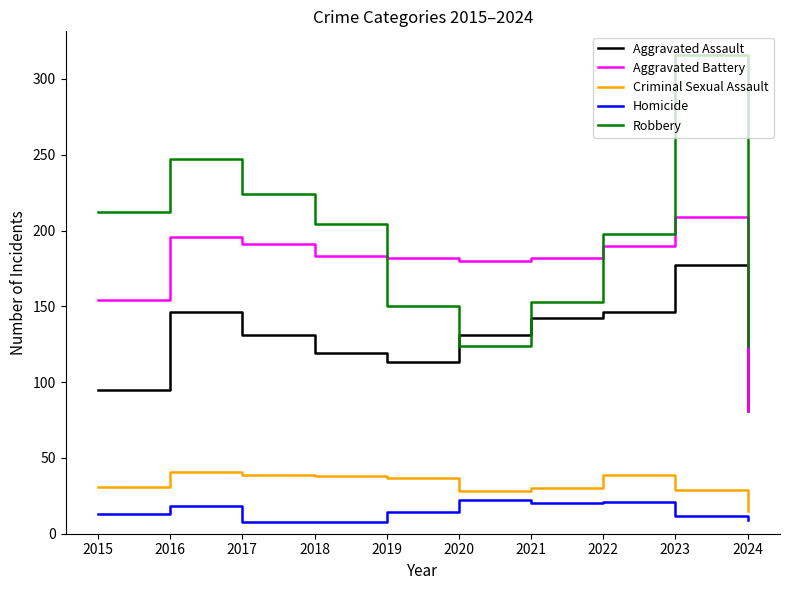

At how many categories does at least one series exceed 185?

6